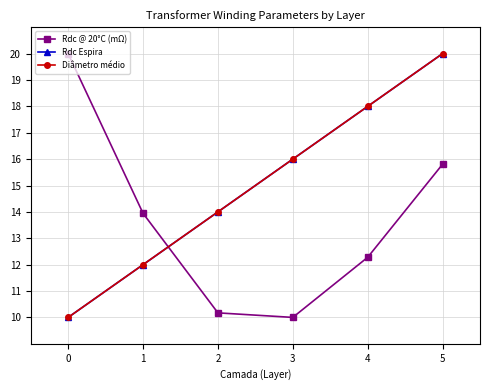

Between 0 and 1, which series saw the biggest shift?

Rdc @ 20°C (mΩ)